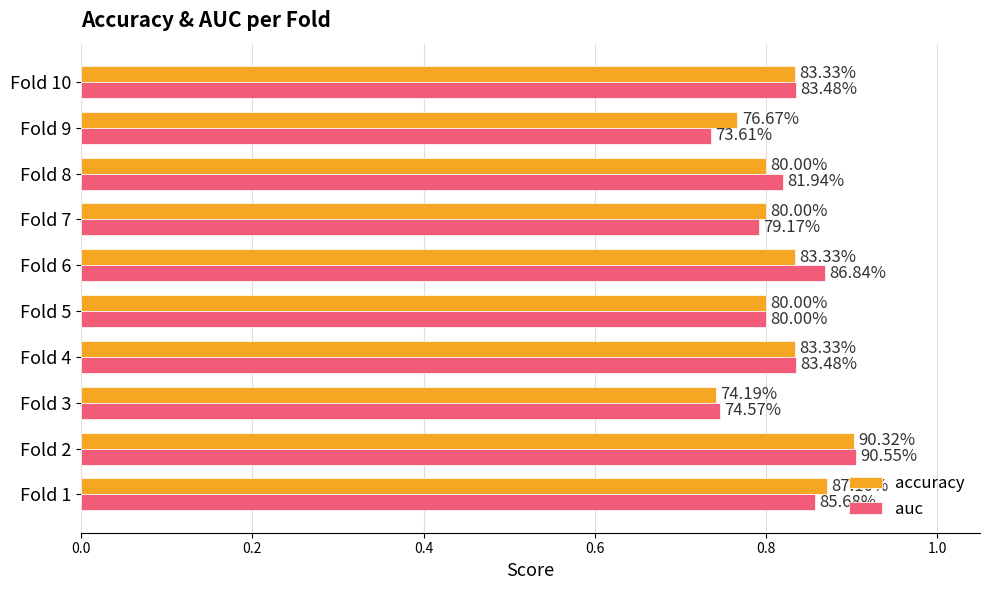

How many bars are there in each group?

2